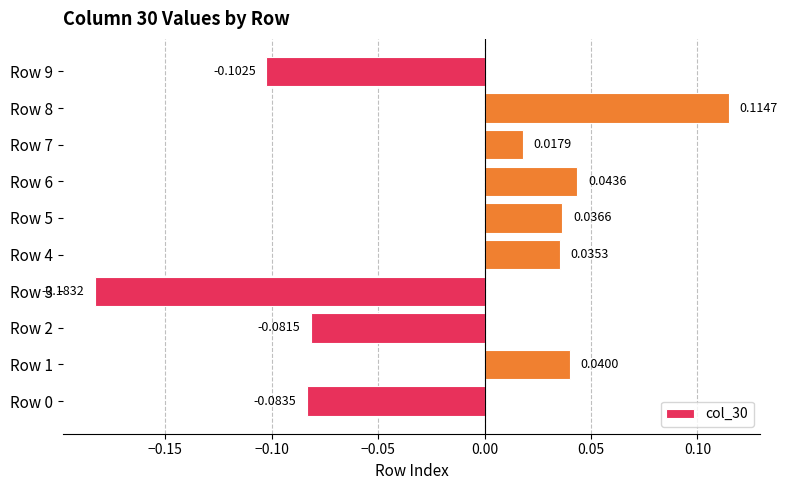

Which has a higher value, Row 7 or Row 1?

Row 1